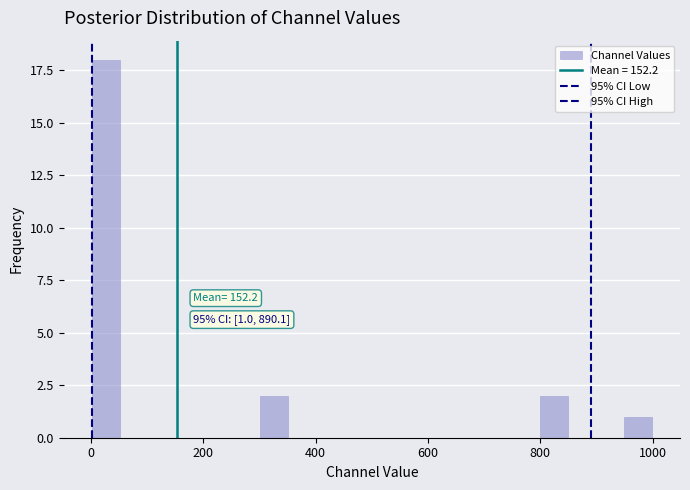

Read against the x-axis, roughly where is the centre of the tallest bar?

20